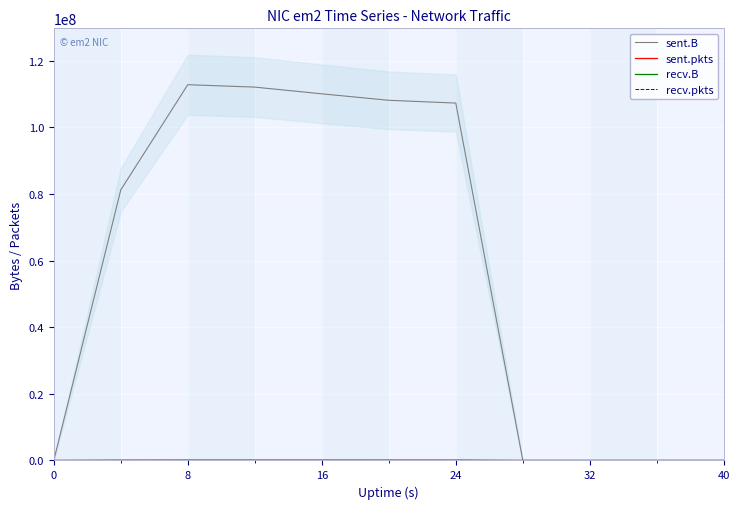

How many lines are shown in the chart?

4